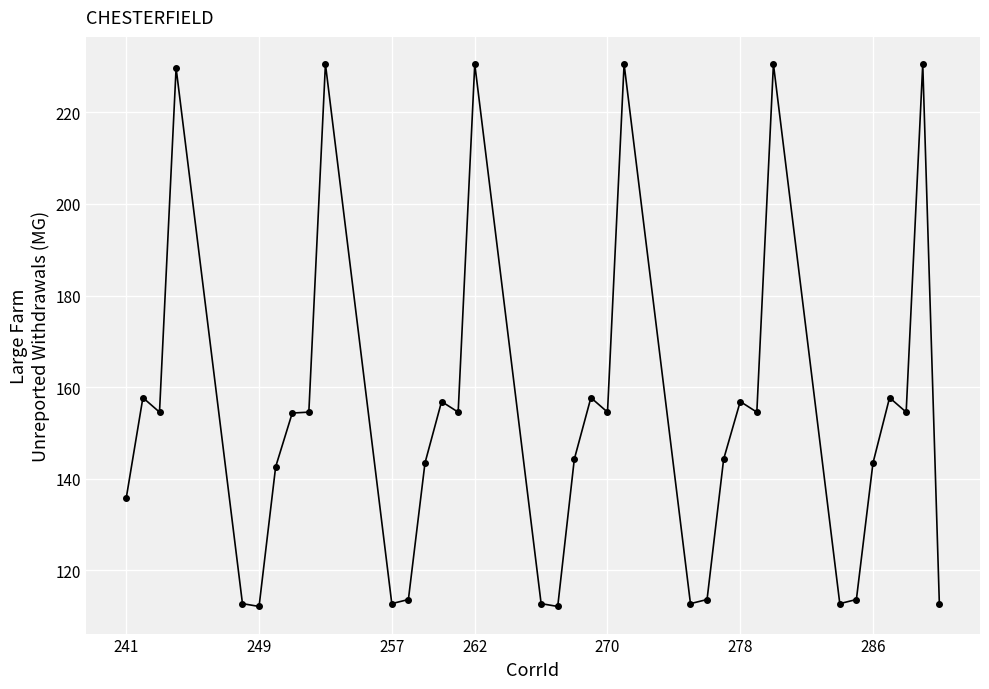

What is the difference between the maximum and second lowest values?

118.4